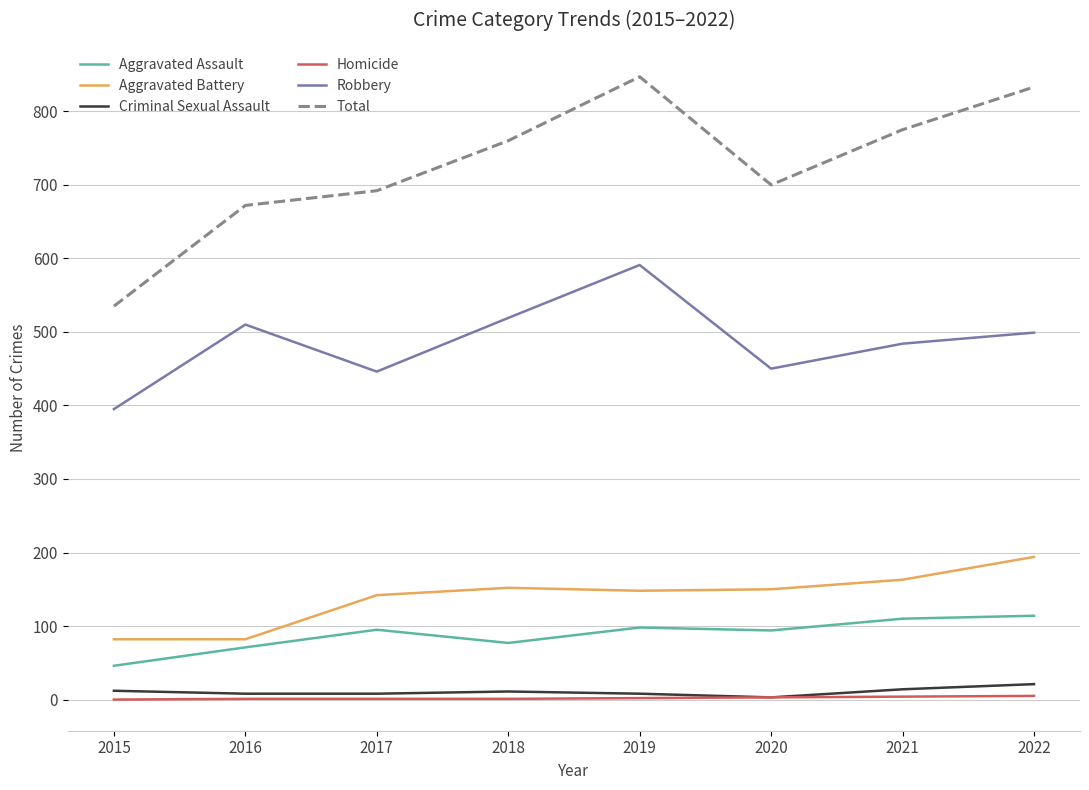

What is the total value across all series at 2022?

1666